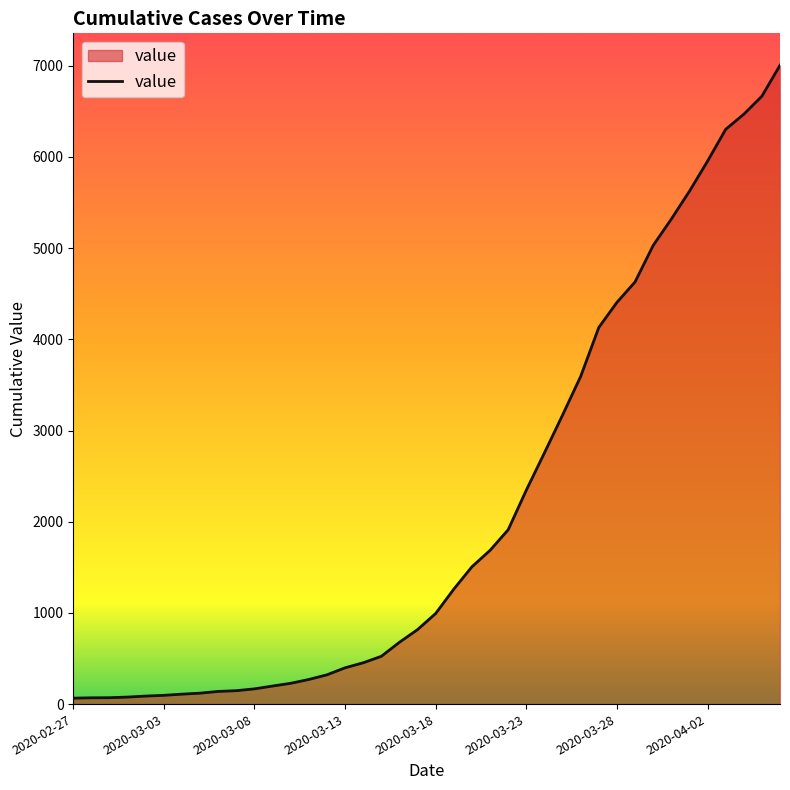

What is the greatest value displayed?

7005